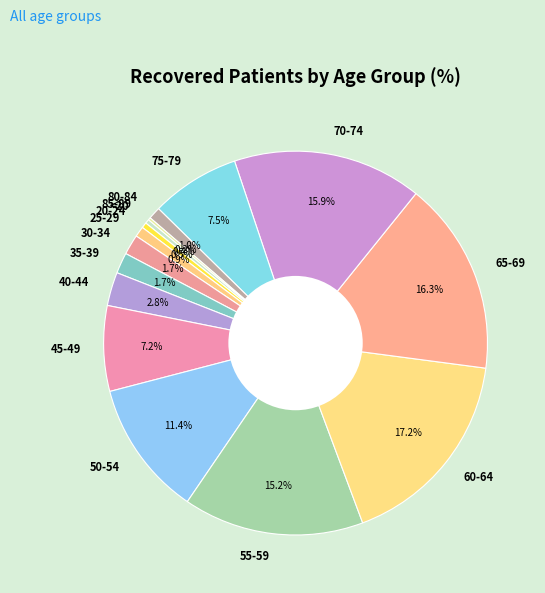

Does any single category account for the majority?

No